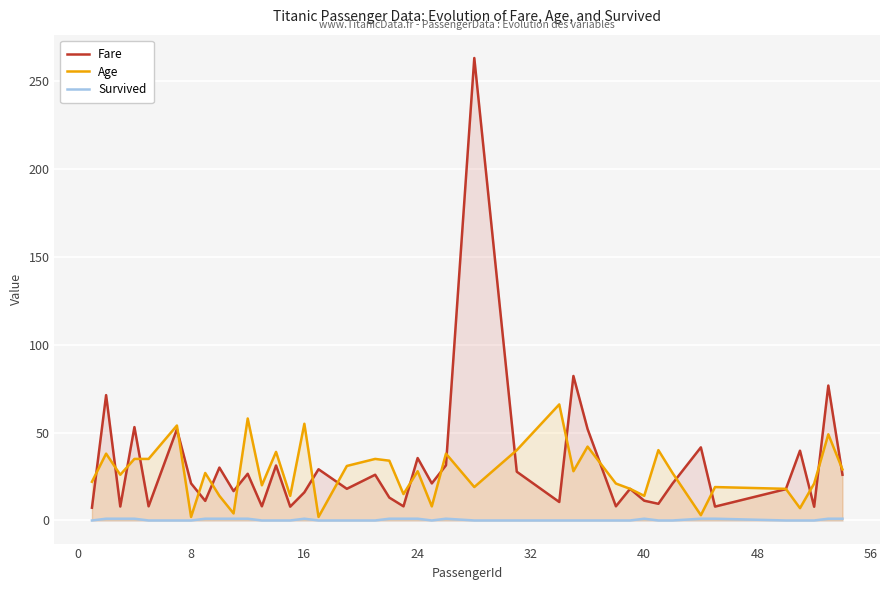

True or false: Survived and Fare cross at least once.

False